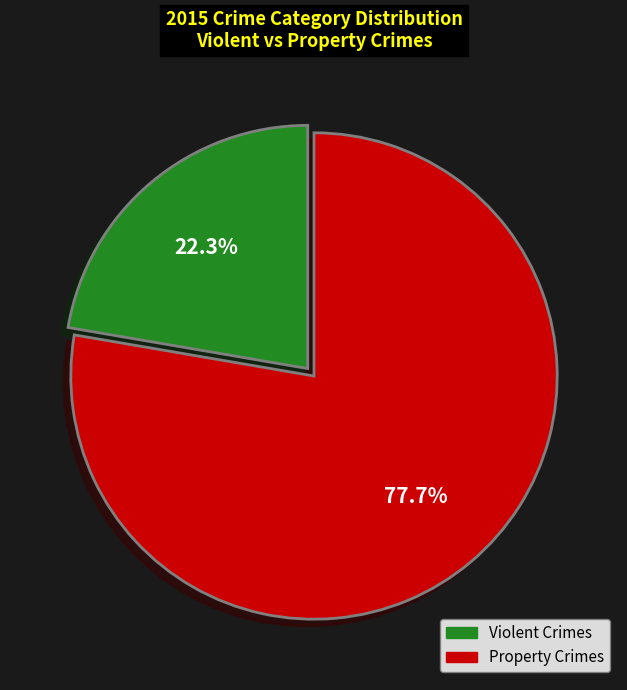

Does any single category account for the majority?

Yes